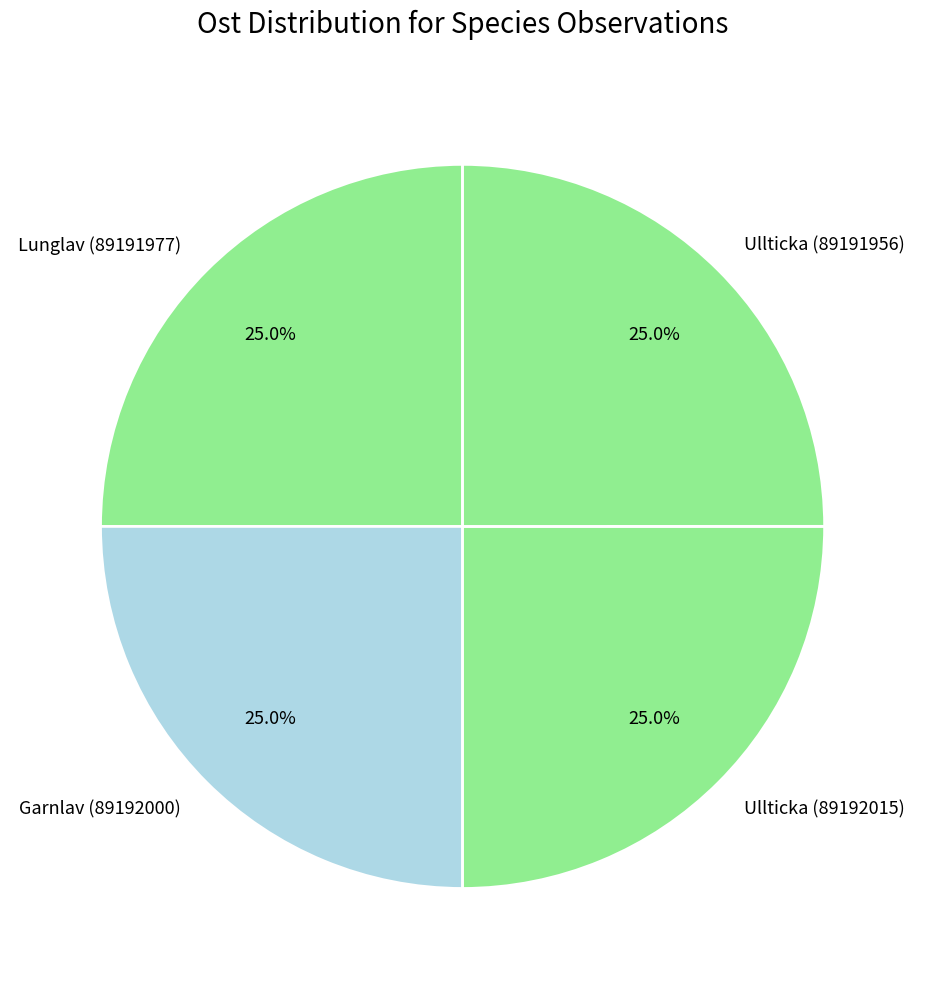

How much of the chart is everything except Ullticka (89191956)?

75.0%